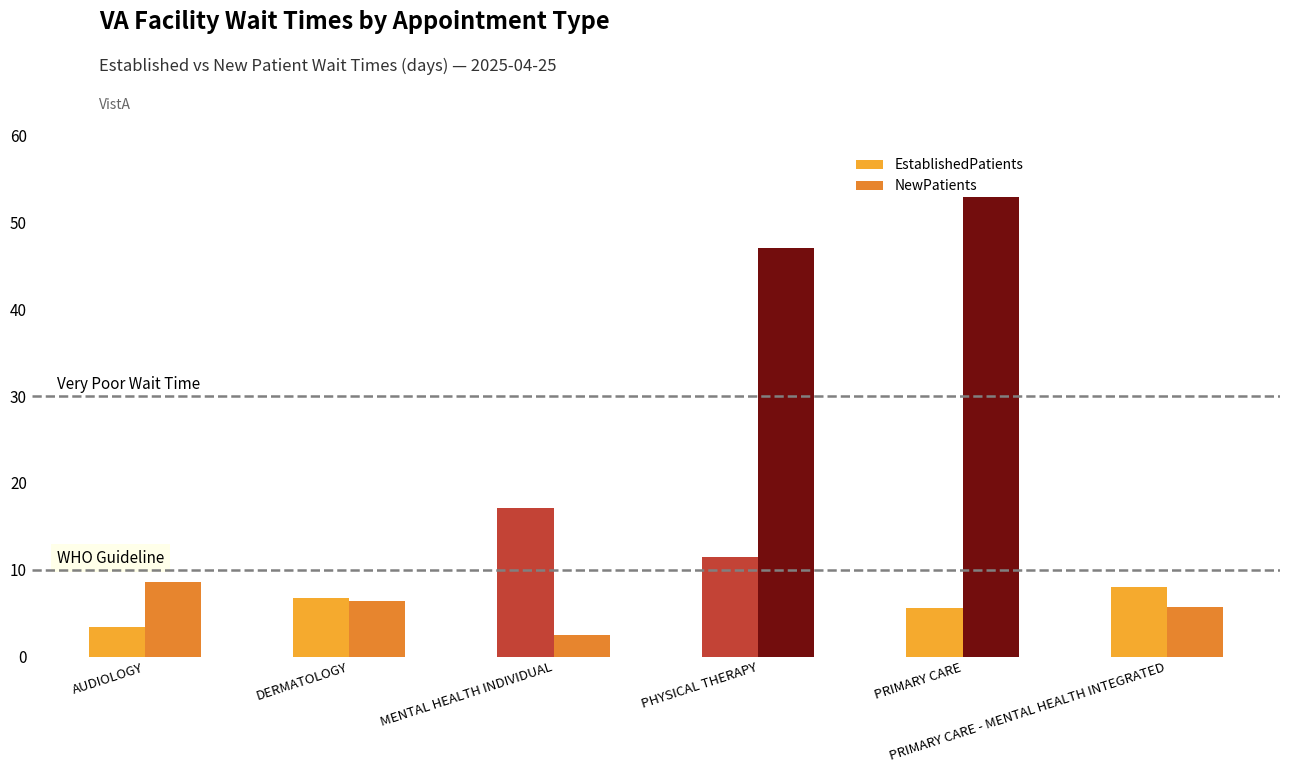

True or false: NewPatients has a value of 8.6 at AUDIOLOGY.

True